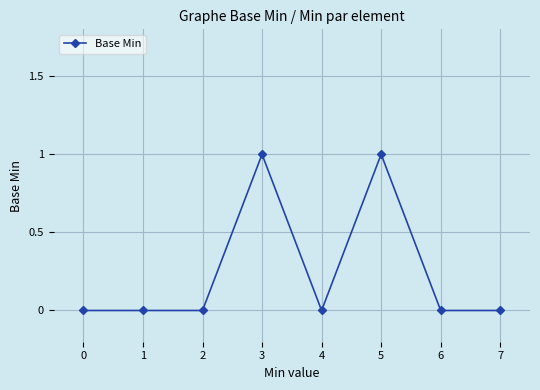

The chart shows a value of 0 at 6. True or false?

True